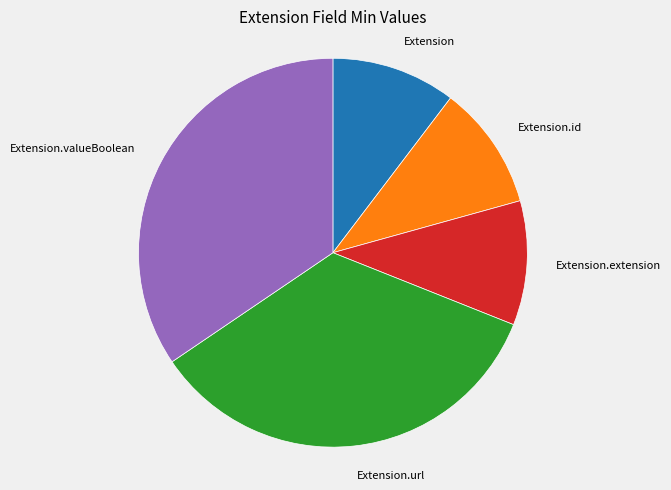

Is there a majority slice in this chart?

No